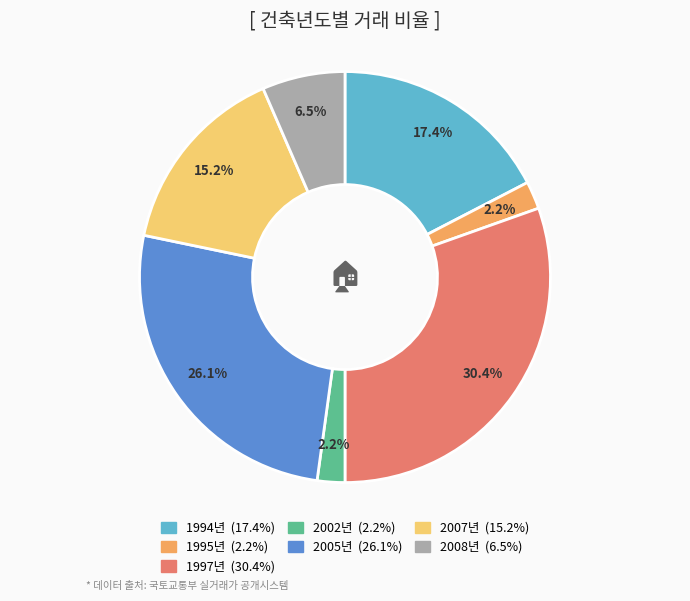

Is there any slice that represents more than half of the pie?

No